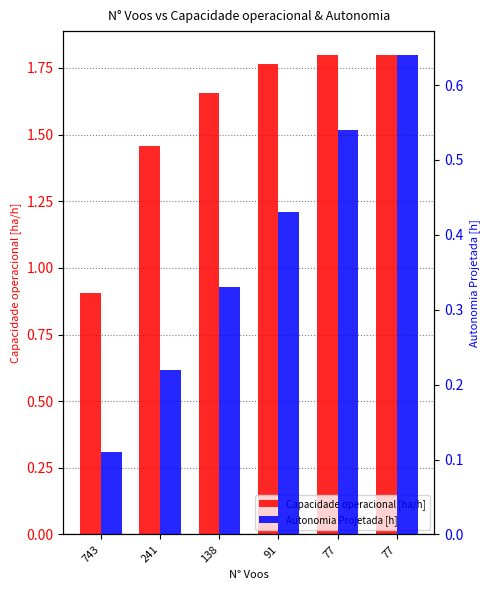

What is the average value of the Autonomia Projetada [h] series?

0.4